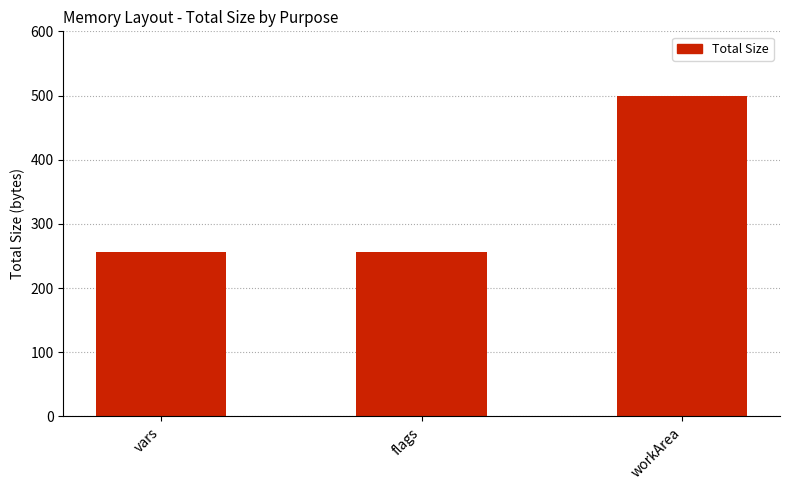

What is the label of the 1st bar from the left?

vars